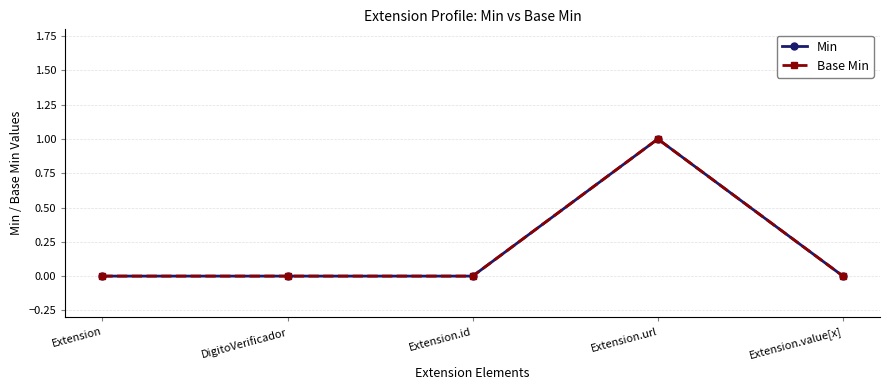

Which series has the largest total across all categories?

Min